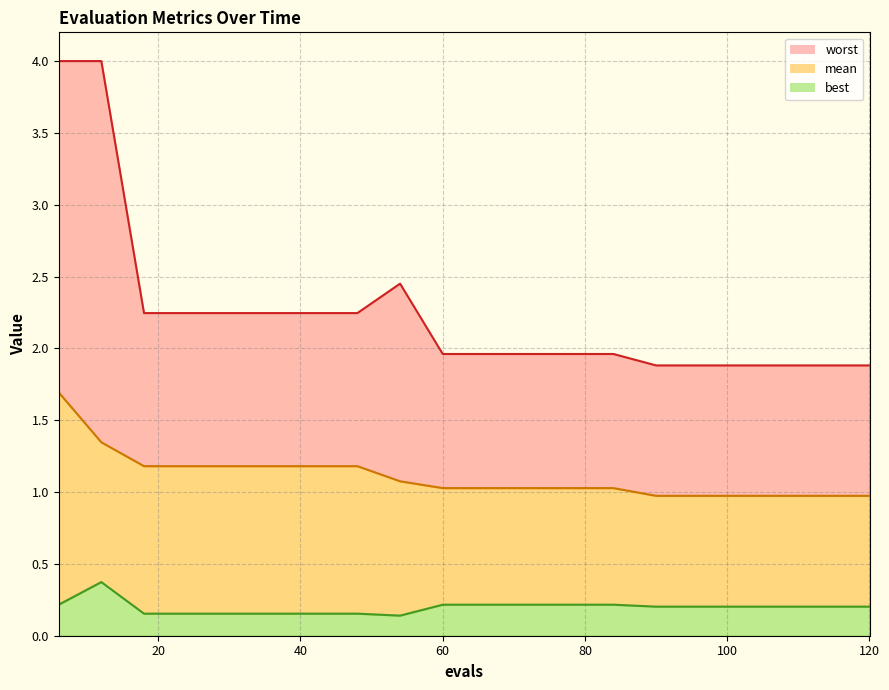

What is the value of the best point at the 15th from the left?

0.2